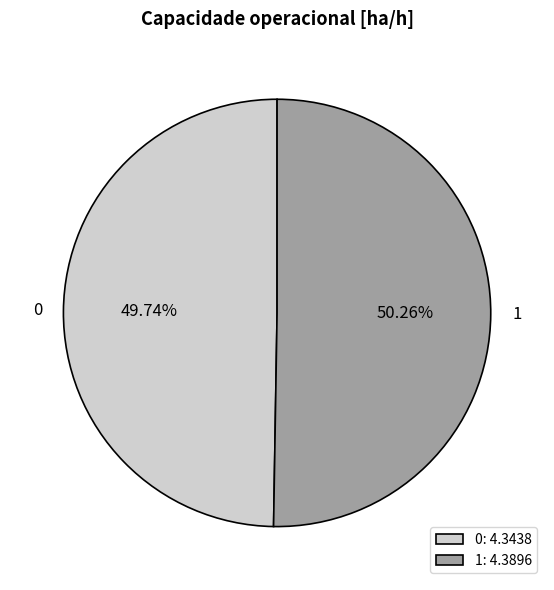

Is there any slice that represents more than half of the pie?

Yes